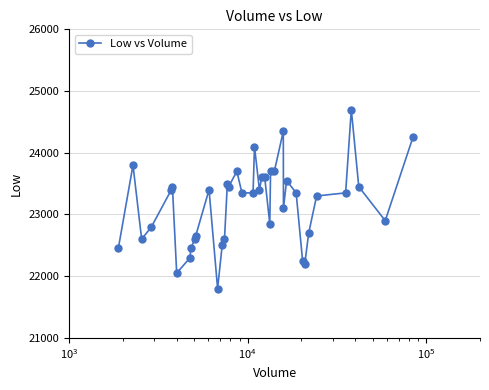

What is the smallest value displayed?

21800